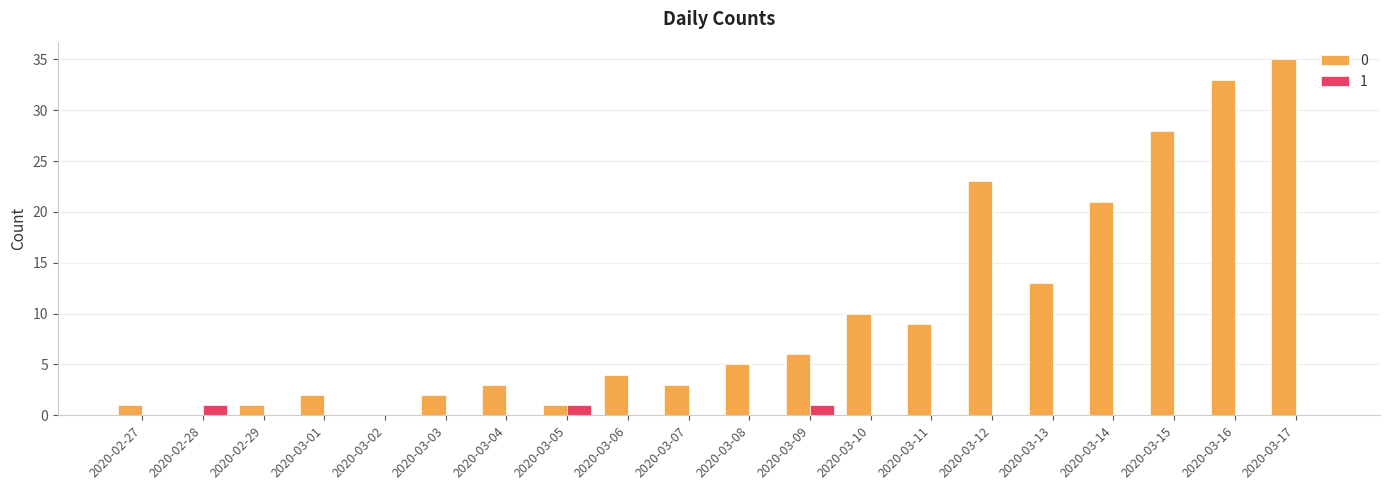

Is it true that 0 equals 38 at 2020-03-12?

False